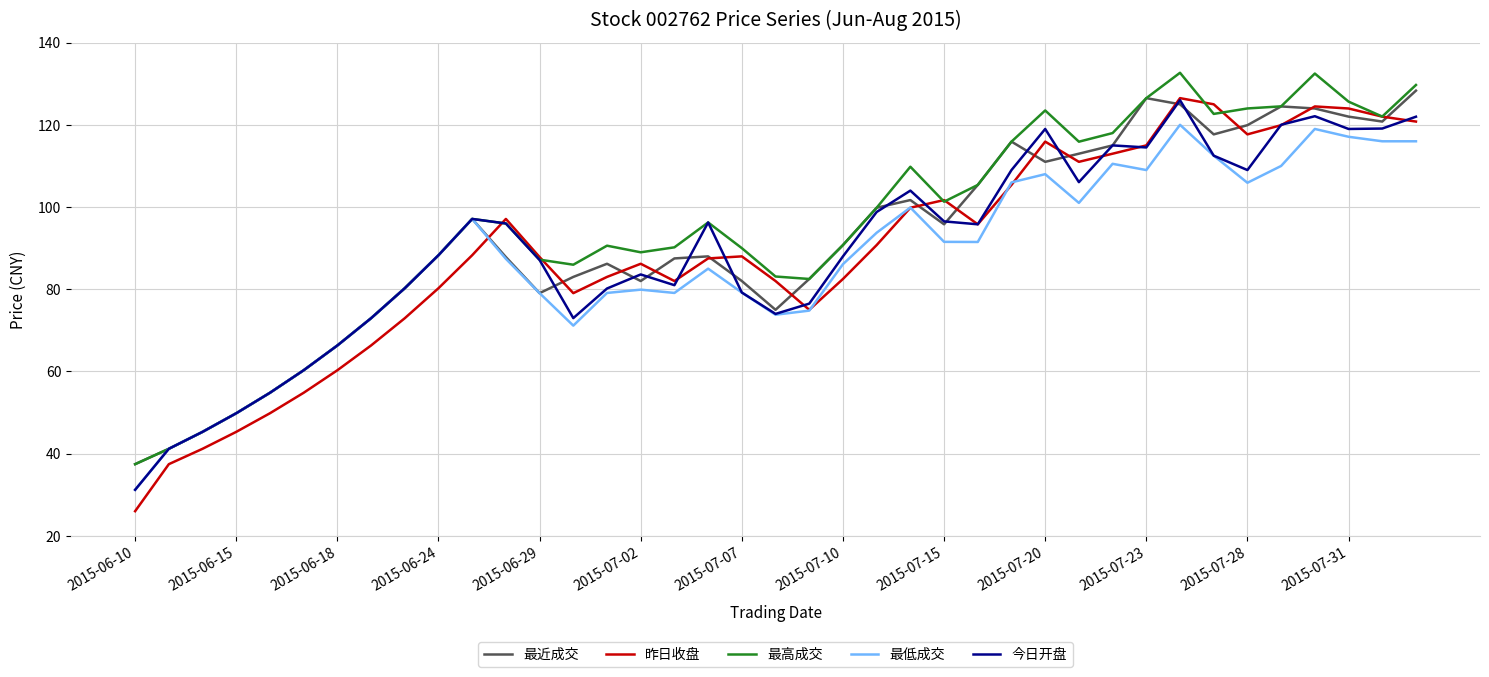

What is the highest value of the 最近成交 series?

128.3